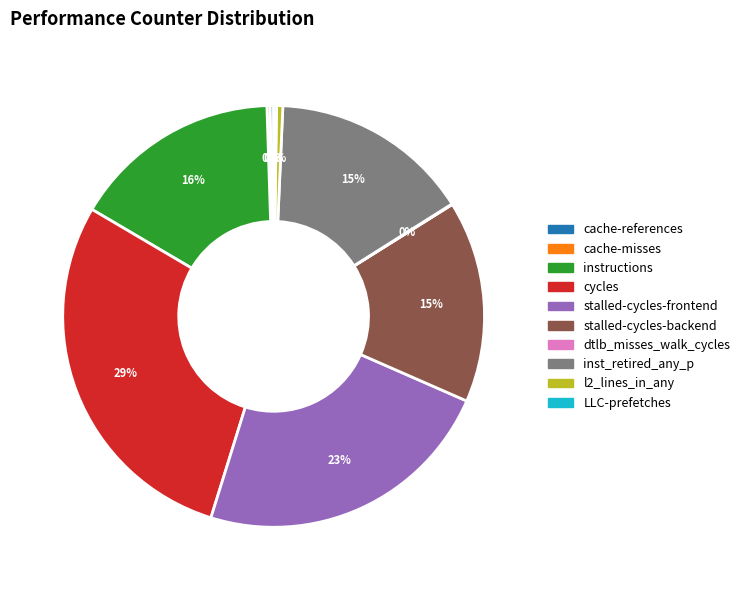

Which has a higher value, l2_lines_in_any or cycles?

cycles